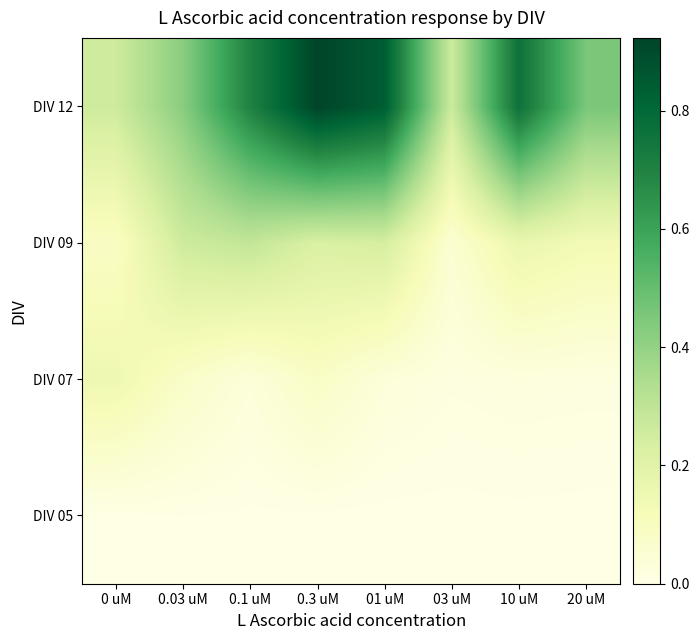

Which label corresponds to the largest value in the chart?

0.3 uM